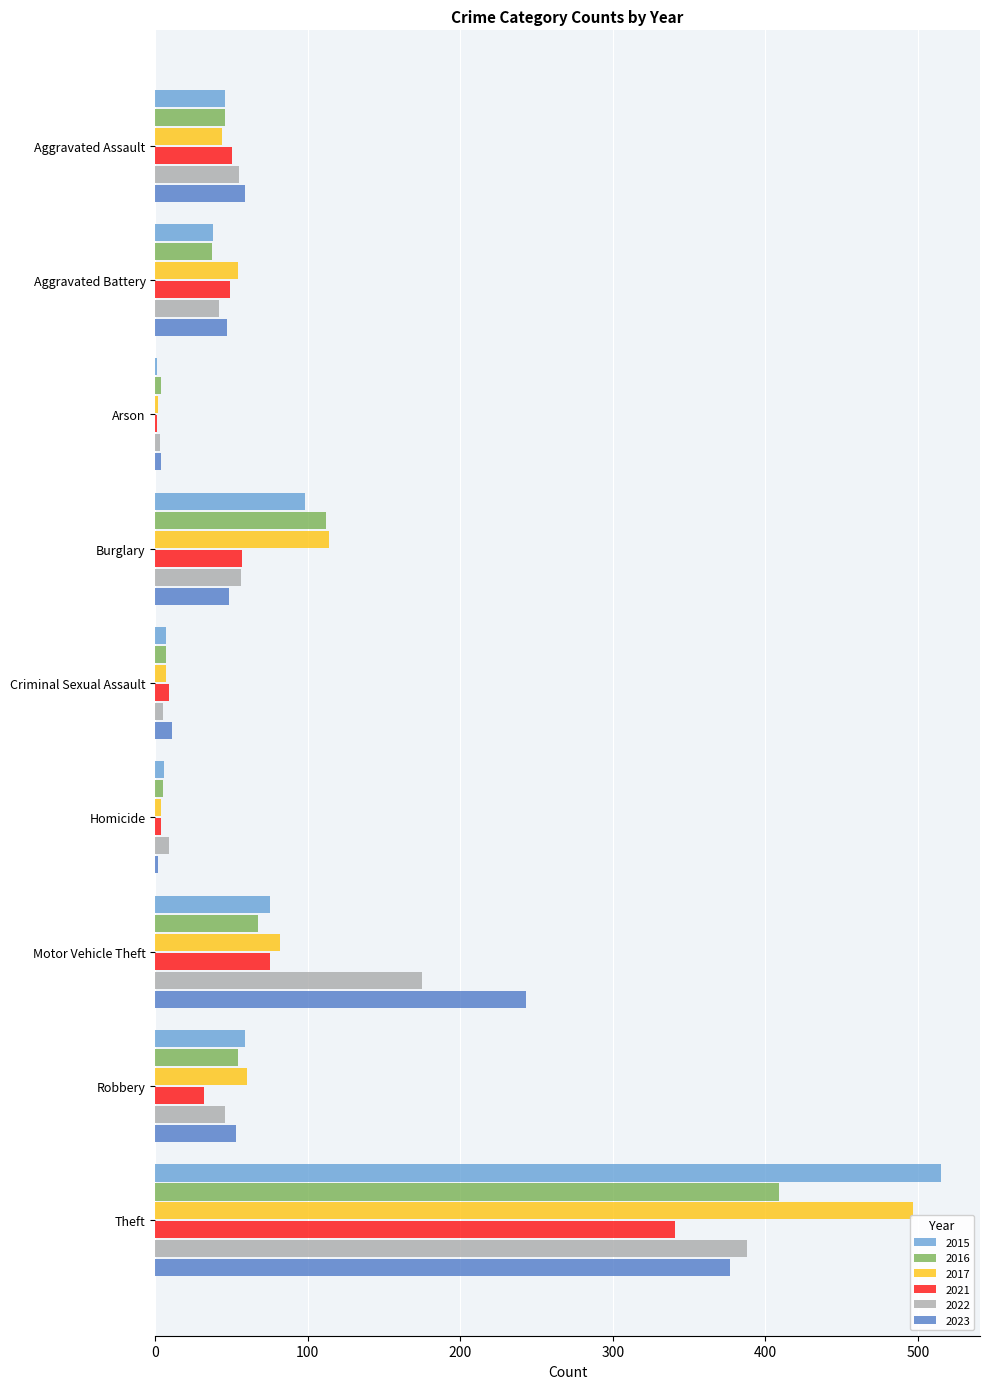

At which label is 2023 closest to 189?

Motor Vehicle Theft